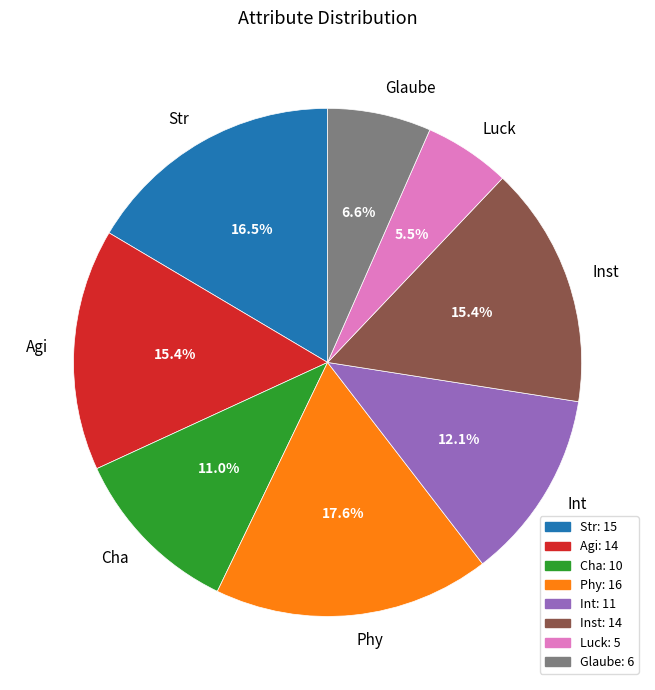

How much of the chart is everything except Agi?

84.6%